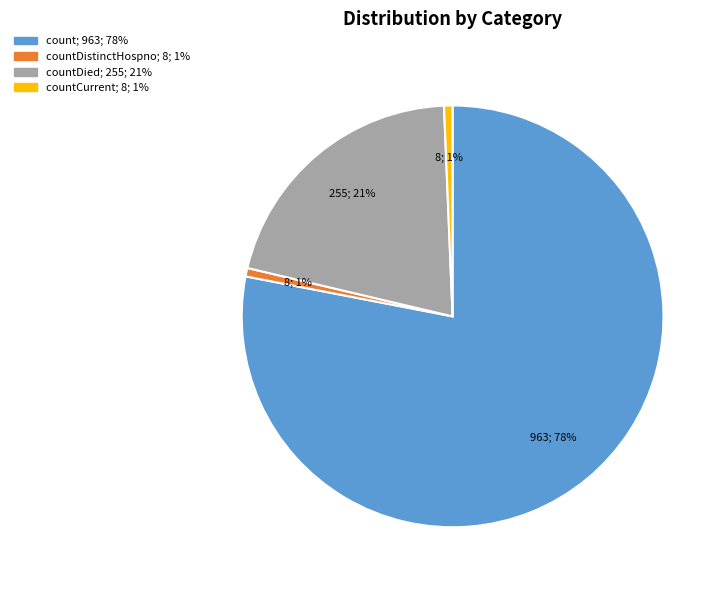

To the nearest percent, what is the average slice percentage?

25%